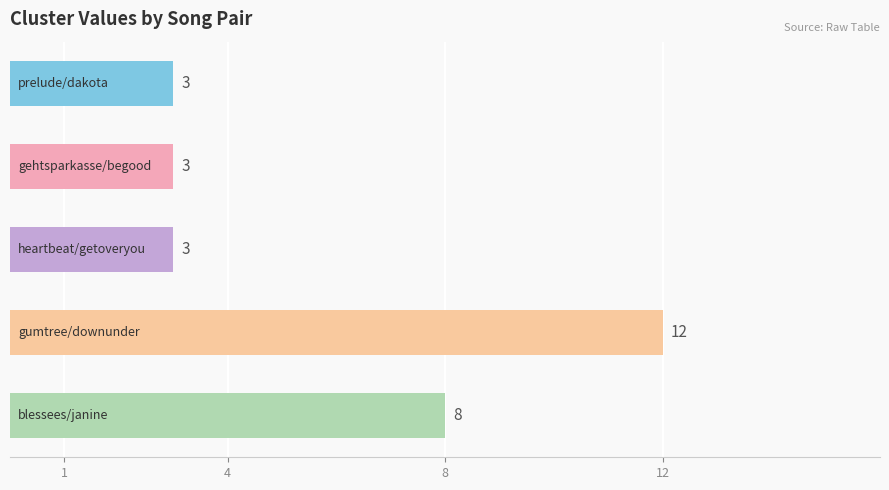

Does the chart contain any negative values?

No